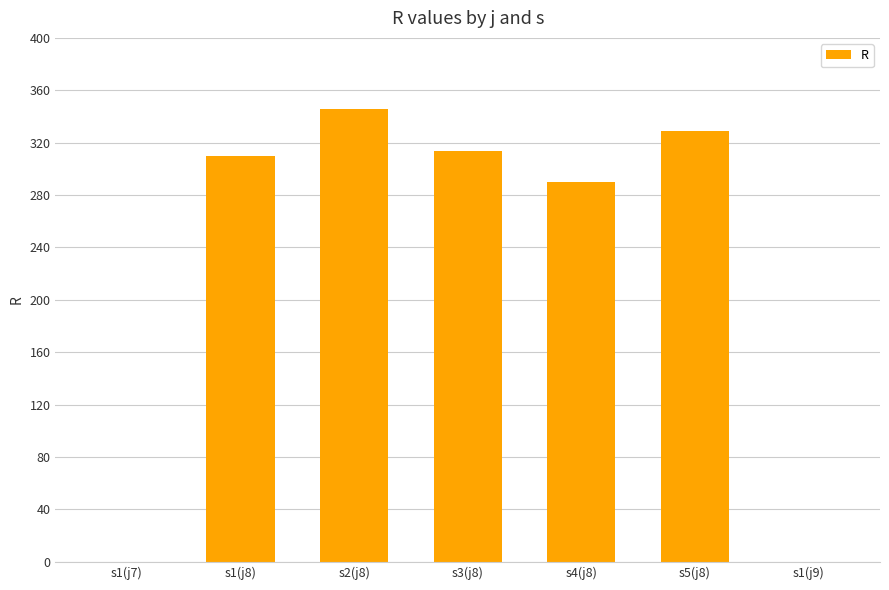

True or false: the data shows 346 at s2(j8).

True